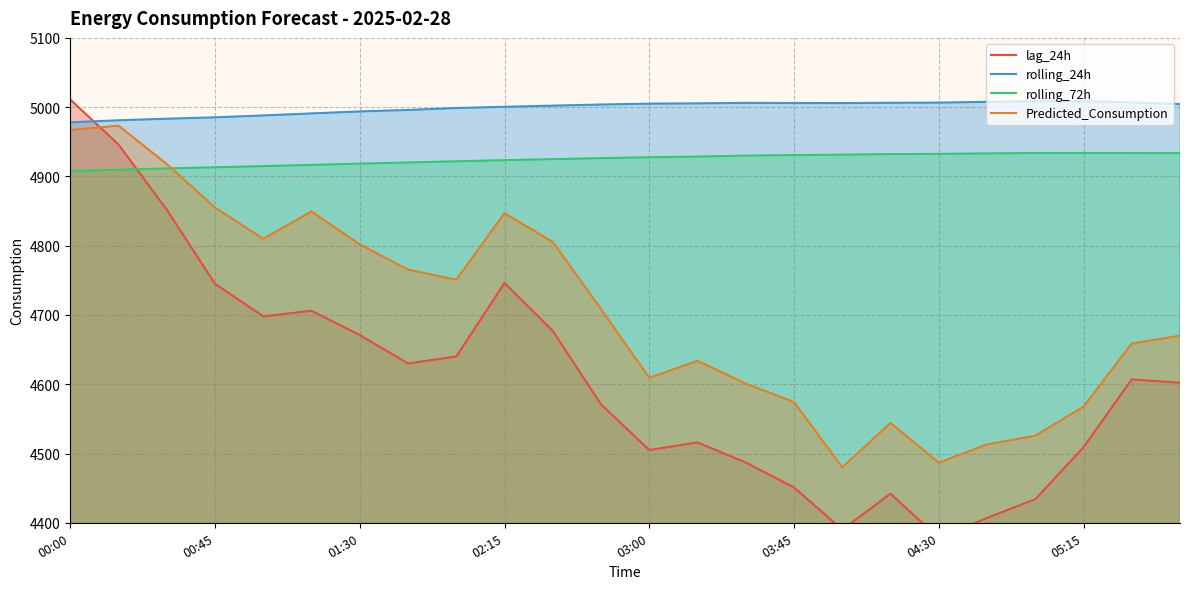

True or false: lag_24h has more than 2 points higher than both neighbors.

True